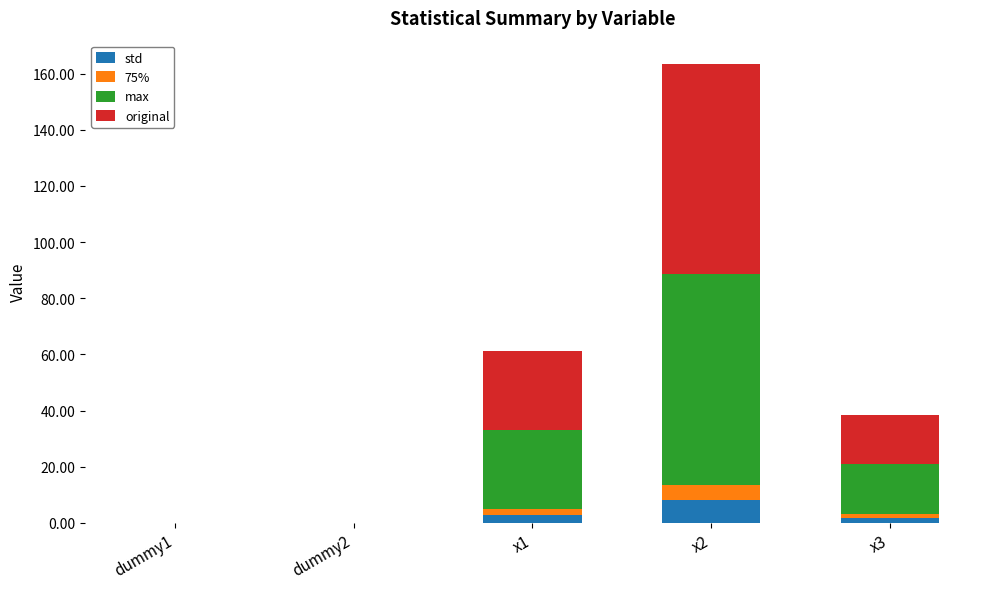

At which category is the sum across all series the highest?

x2